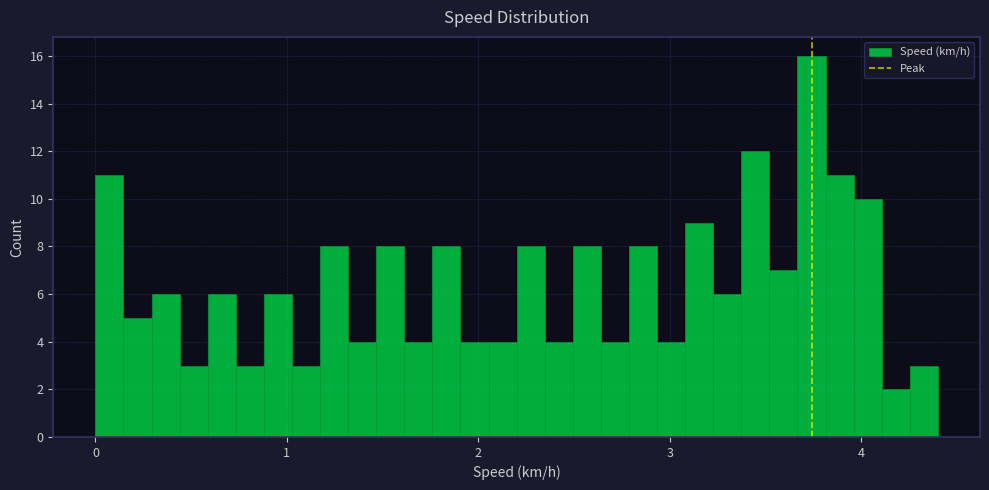

Read against the x-axis, roughly where is the centre of the tallest bar?

3.7